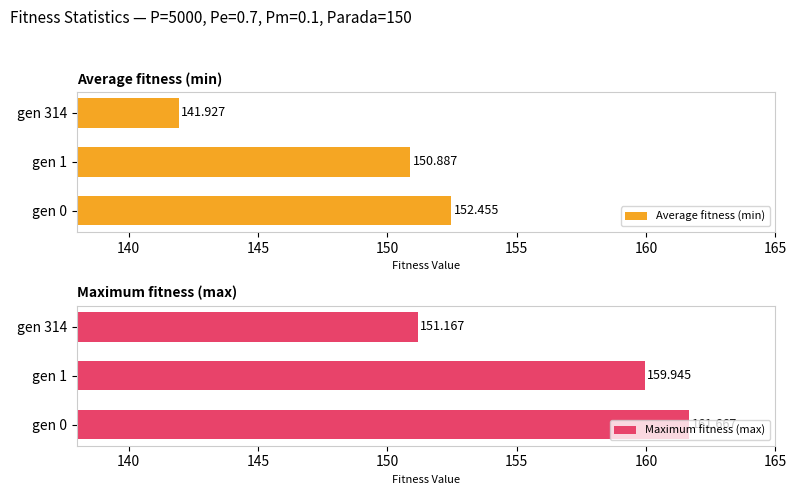

Rank the series by their average value, from lowest to highest.

Average fitness (min), Maximum fitness (max)